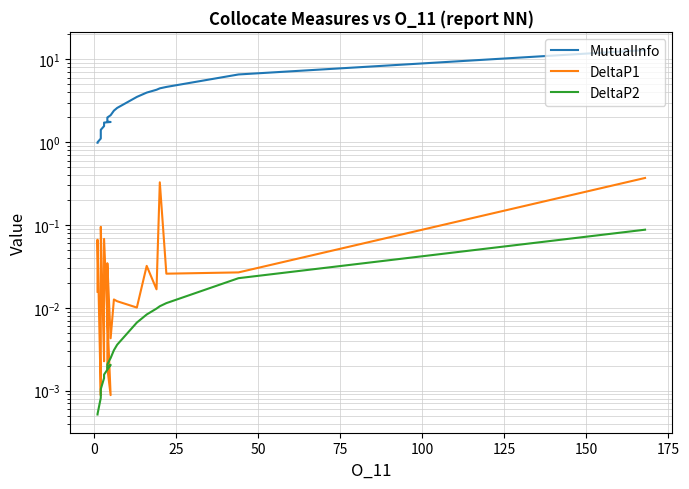

True or false: DeltaP2 and DeltaP1 intersect in this chart.

True